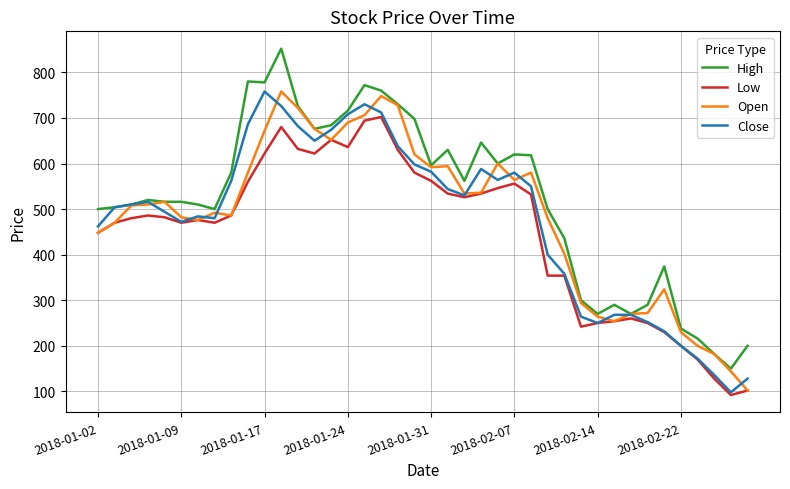

What is the smallest value displayed?

92